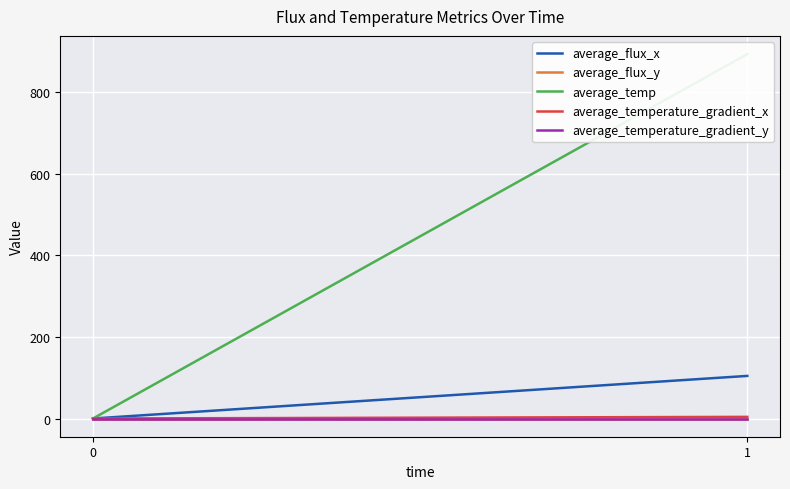

How many categories are shown in the chart?

2